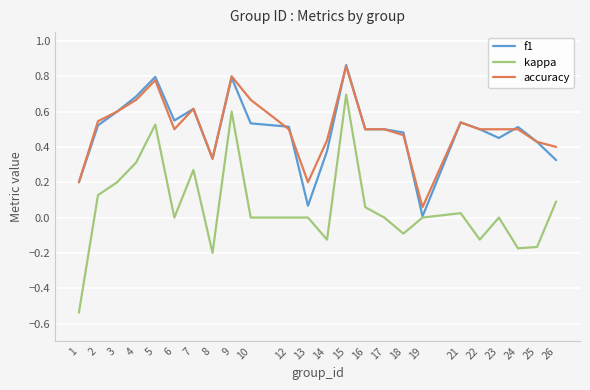

At which label is accuracy closest to 0?

19